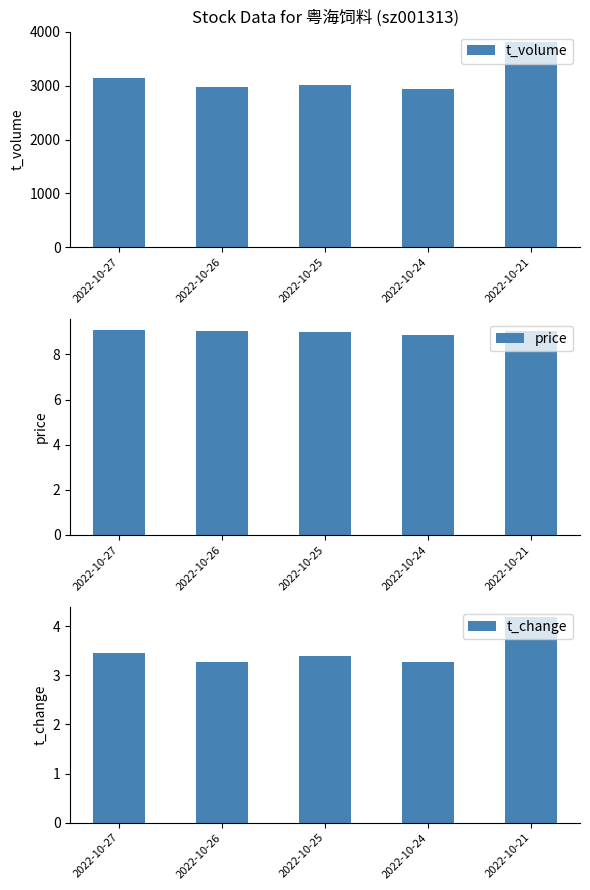

What is the value of the t_volume bar at the 5th from the left?

3816